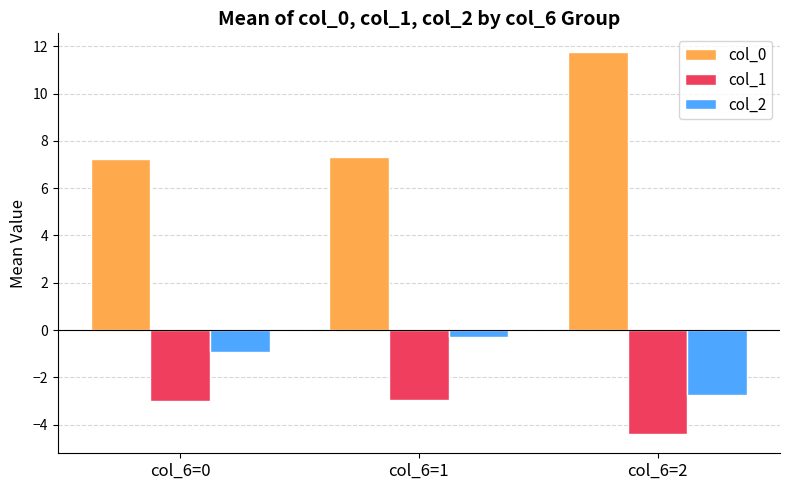

Rank the series at col_6=2 from highest to lowest value.

col_0, col_2, col_1